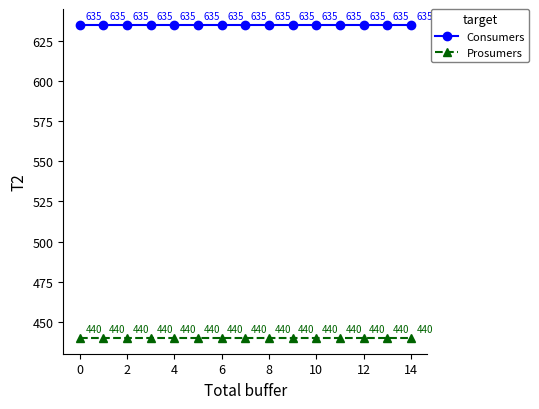

What is the highest value of the Consumers series?

635